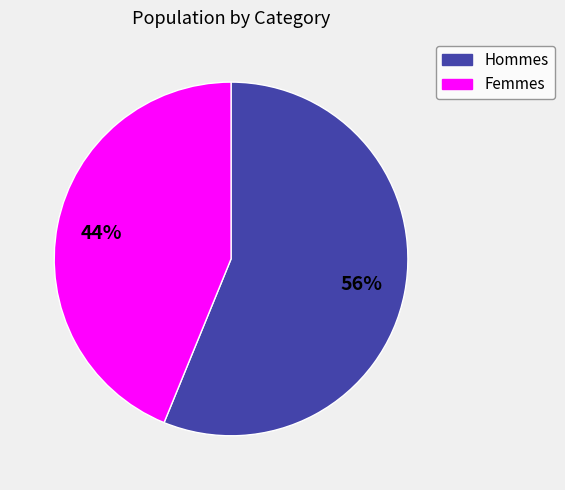

To the nearest percent, what is the difference between the largest and smallest slice percentages?

12%